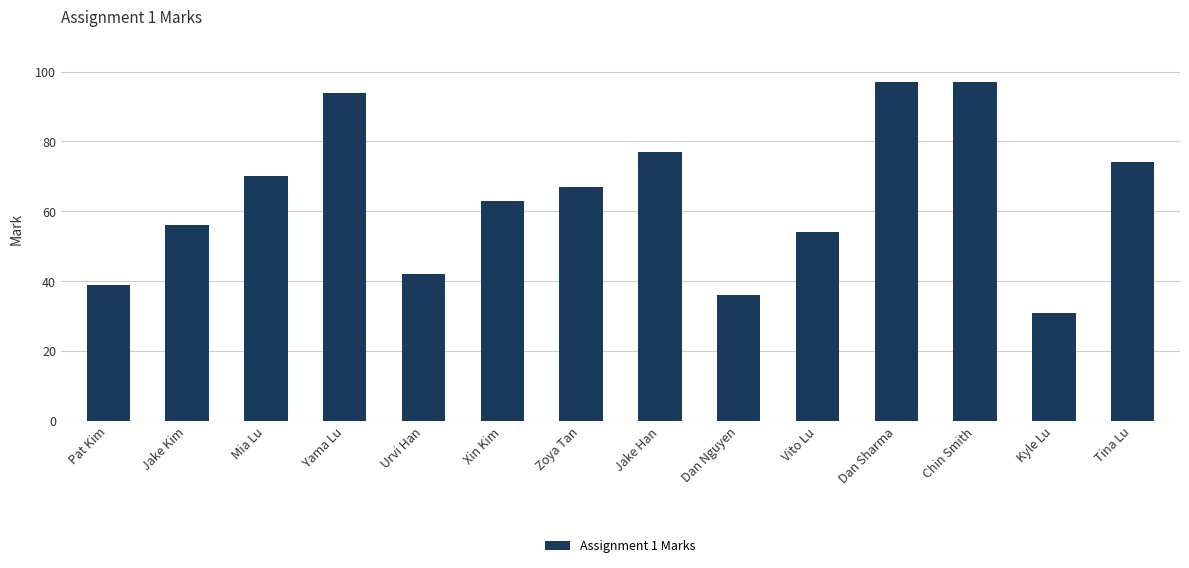

What is the sum of all values?

897